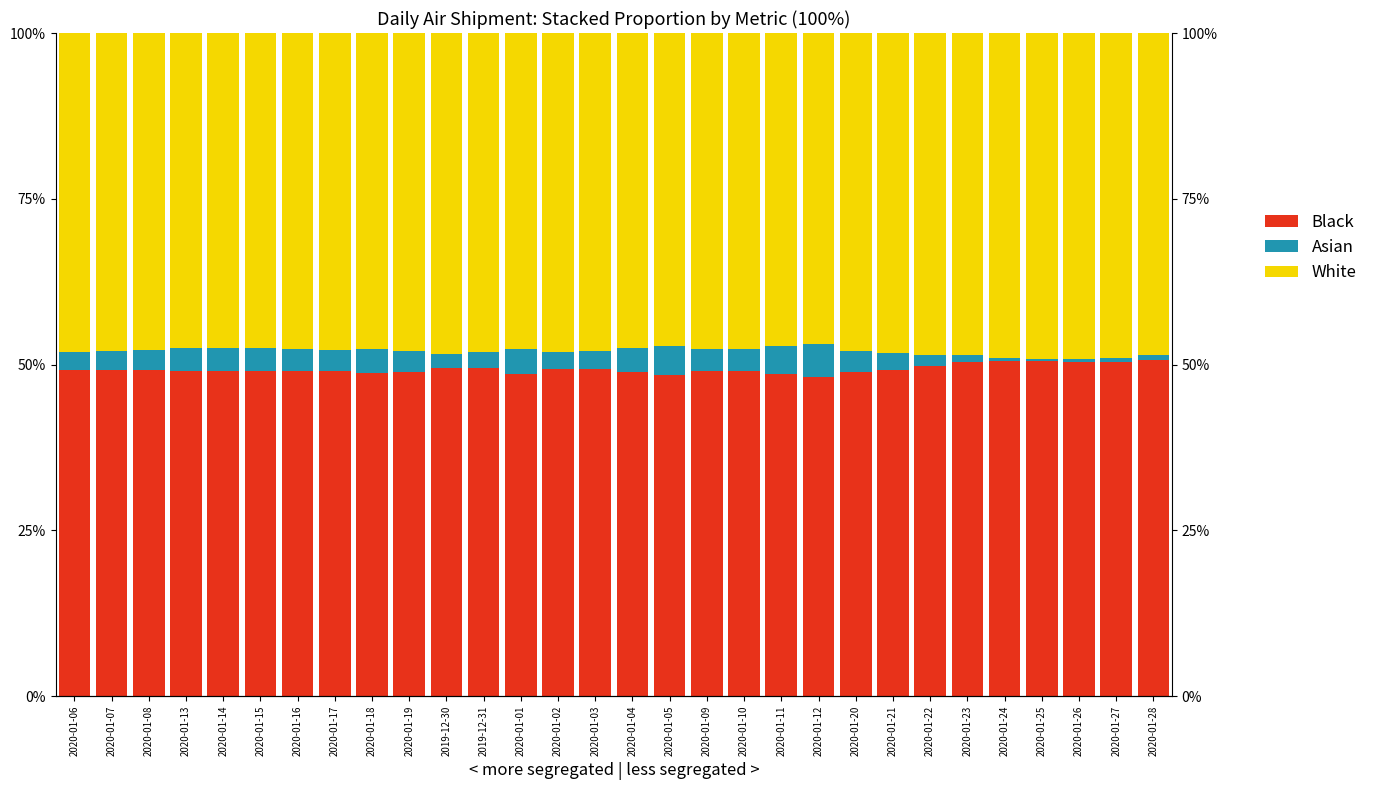

What is the sum of the White values at 2020-01-16 and 2020-01-17?

95.4